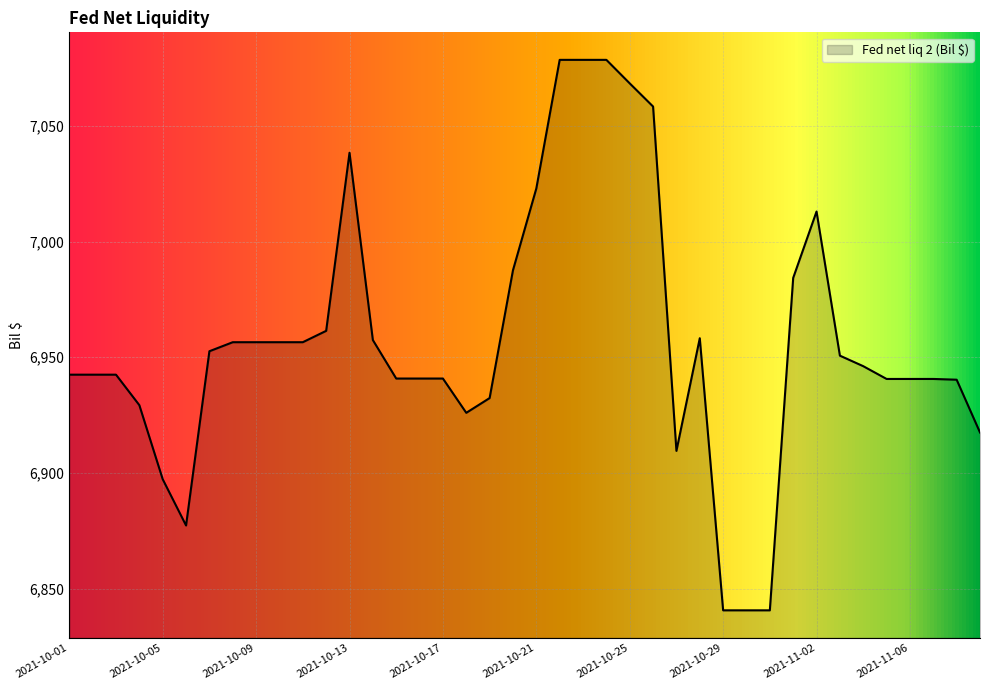

What is the greatest value displayed?

7078.5